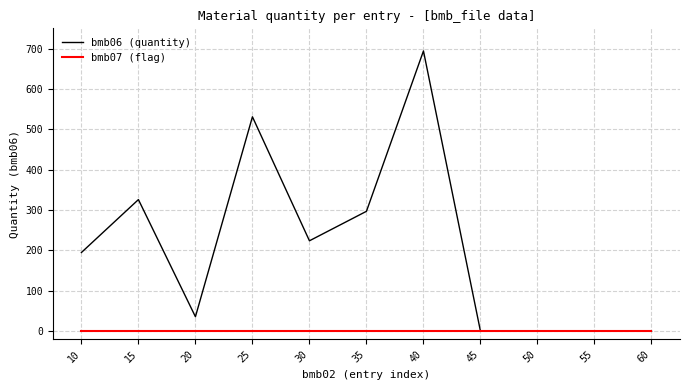

What is the average value of the bmb06 (quantity) series?

209.4